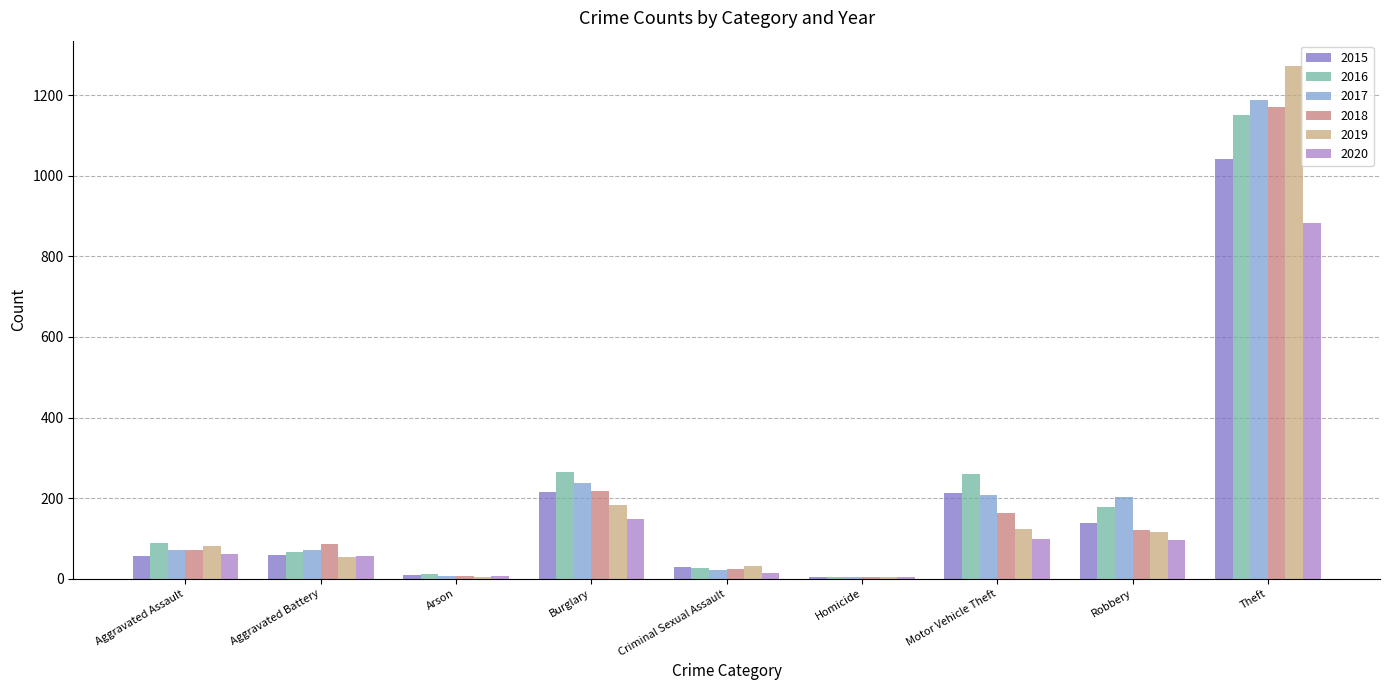

At which label does 2018 reach its peak?

Theft